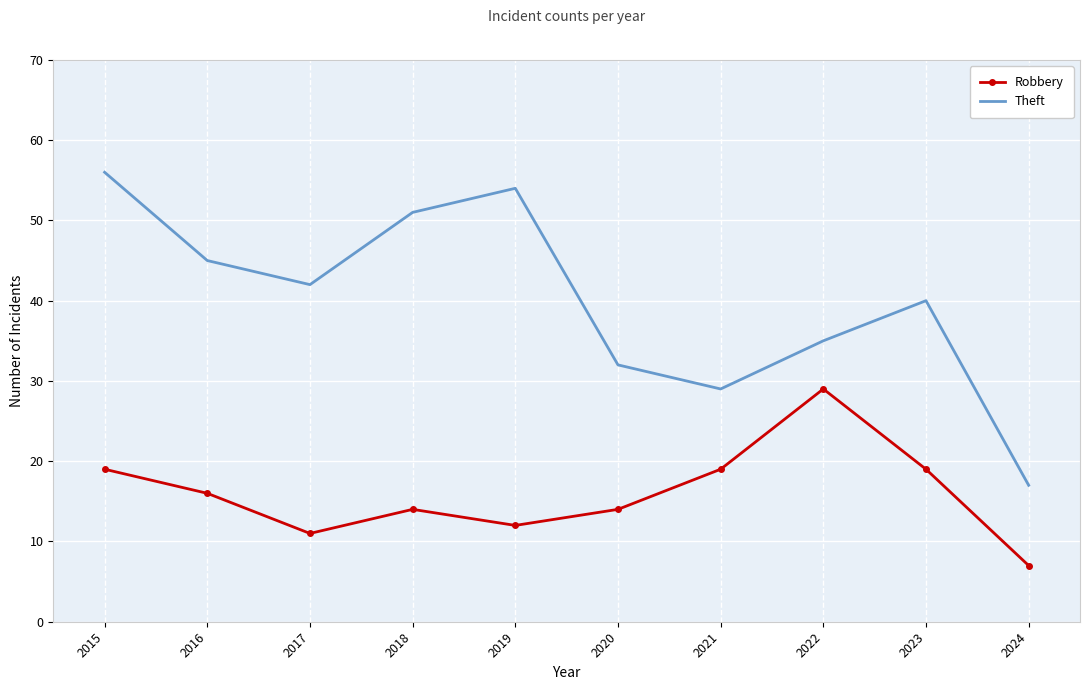

Reading left to right, what are all the values shown in this chart?

Robbery: 2015=19	2016=16	2017=11	2018=14	2019=12	2020=14	2021=19	2022=29	2023=19	2024=7
Theft: 2015=56	2016=45	2017=42	2018=51	2019=54	2020=32	2021=29	2022=35	2023=40	2024=17